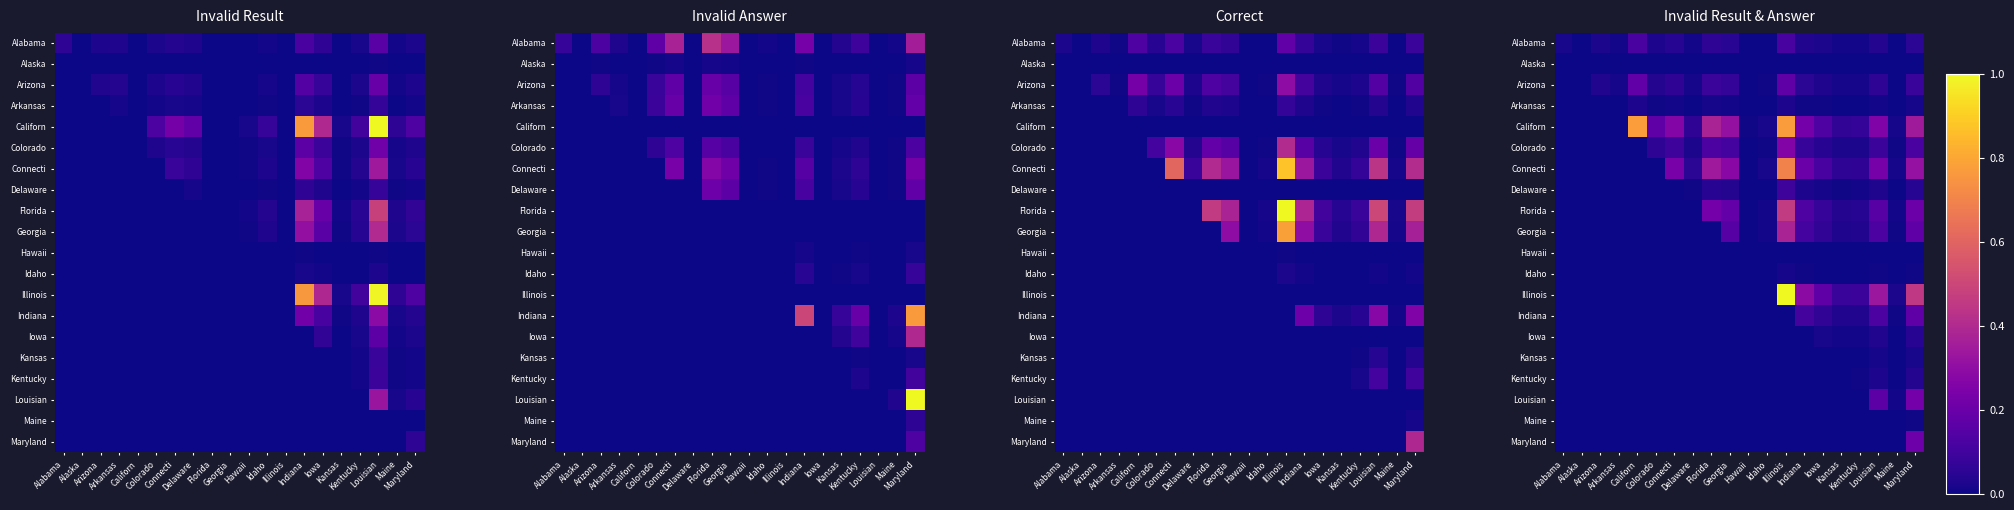

Which has a higher value, Arkansas or Maine?

Arkansas